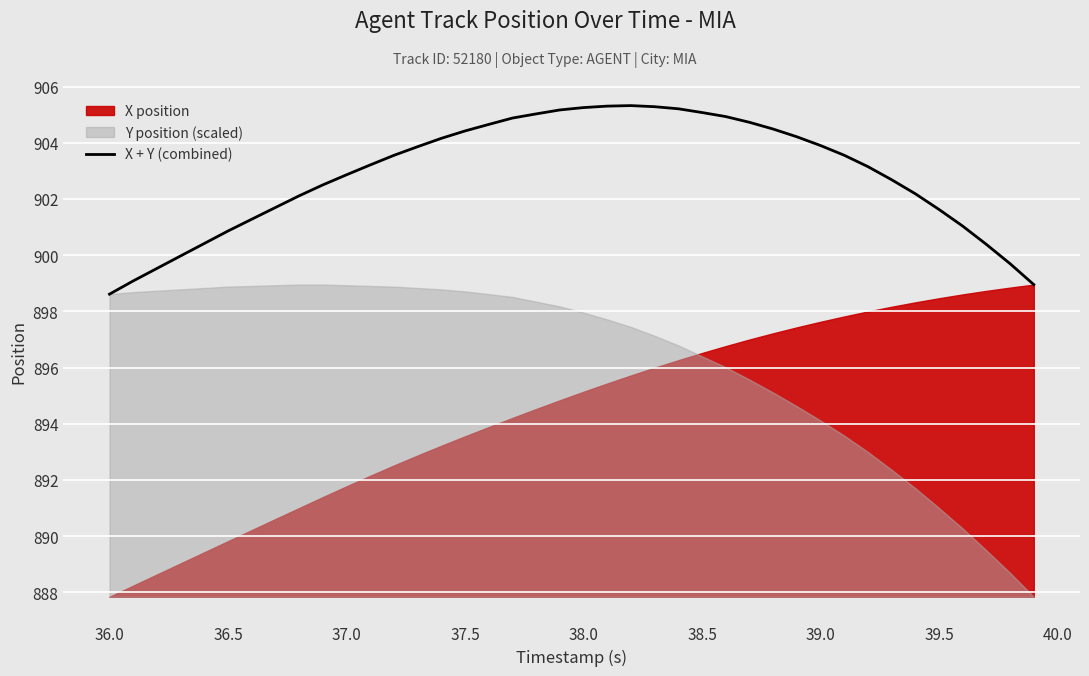

The value of X + Y (combined) at 36.5 is 371.0. True or false?

False